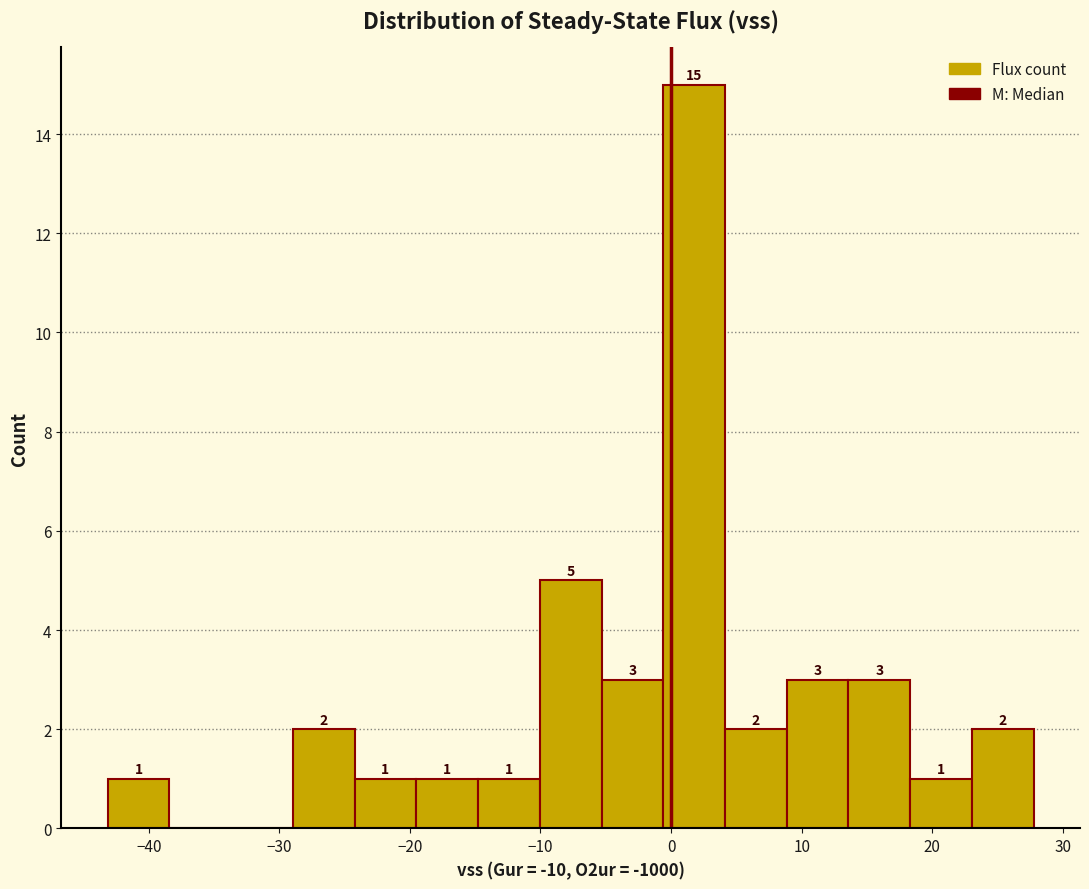

Over which range of the x-axis is the bar tallest?

-1 to 4